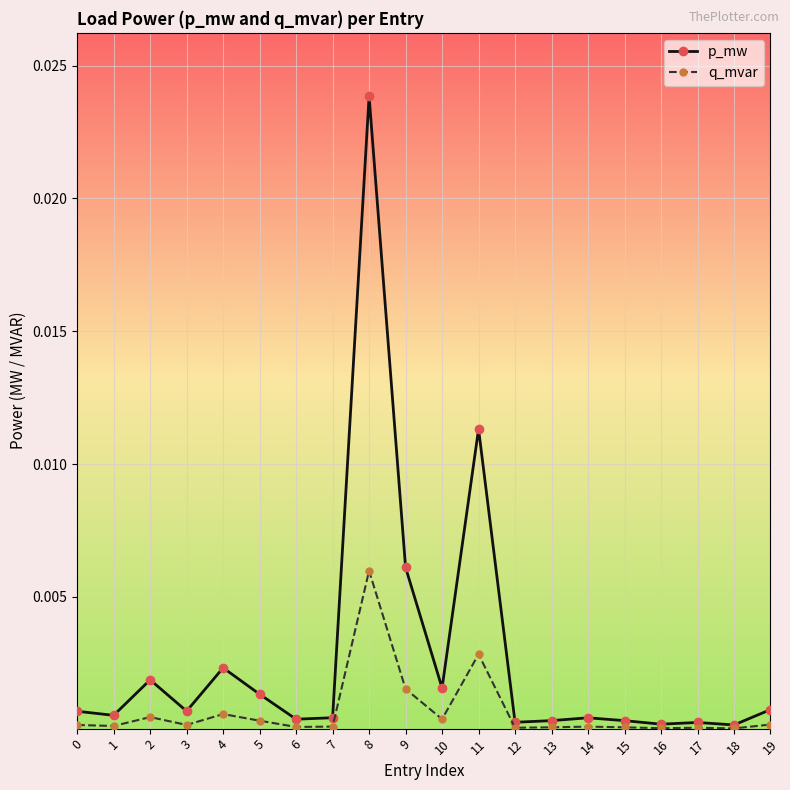

Count the number of categories in the chart.

20